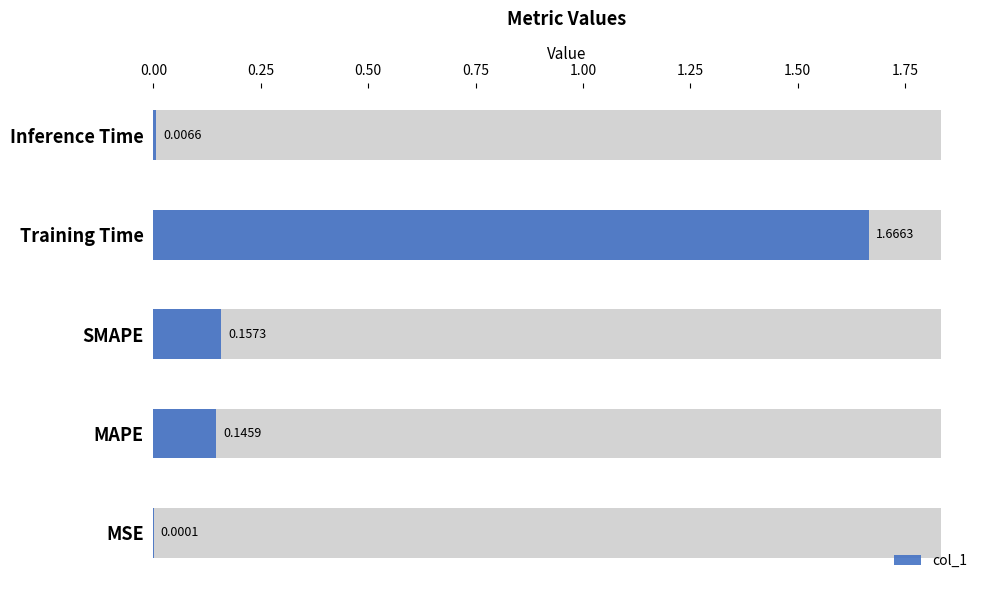

What is the difference between the maximum and second lowest values?

1.7